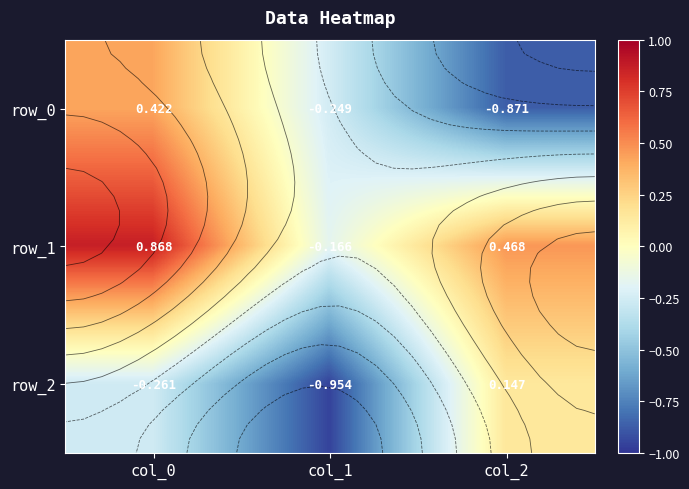

At which label does row_2 first exceed 0?

col_2